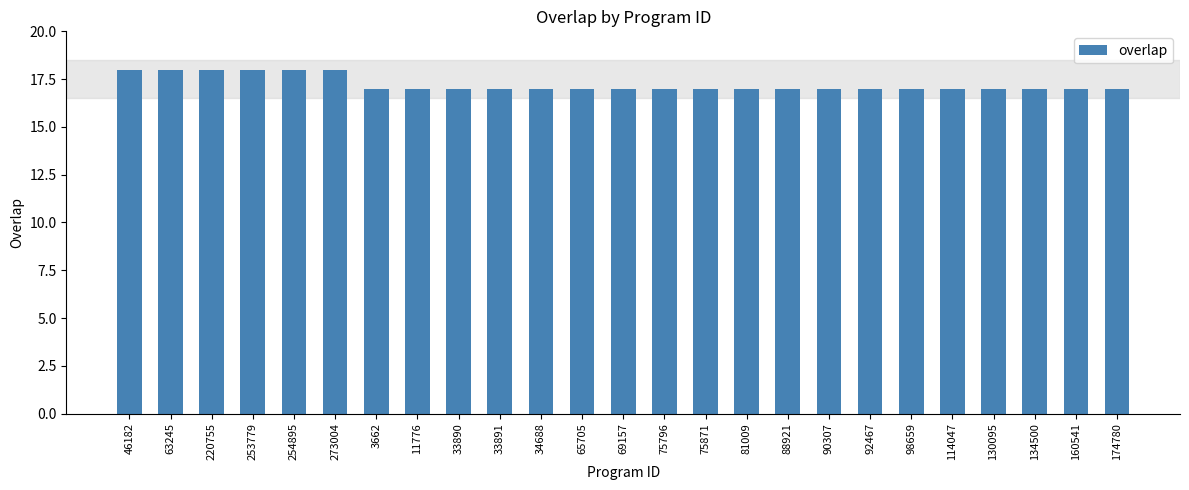

What is the average value?

17